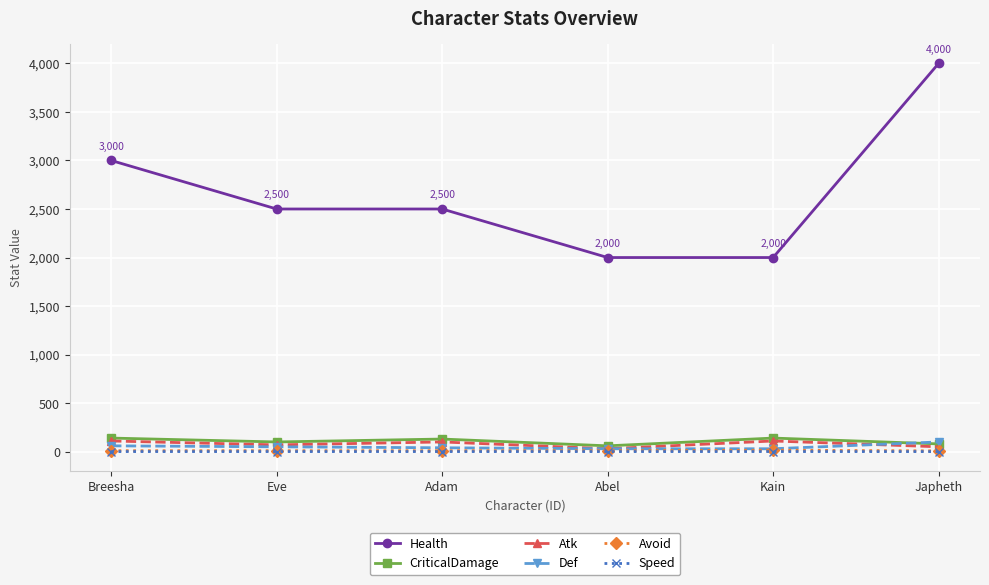

Which series has the largest range (max minus min)?

Health